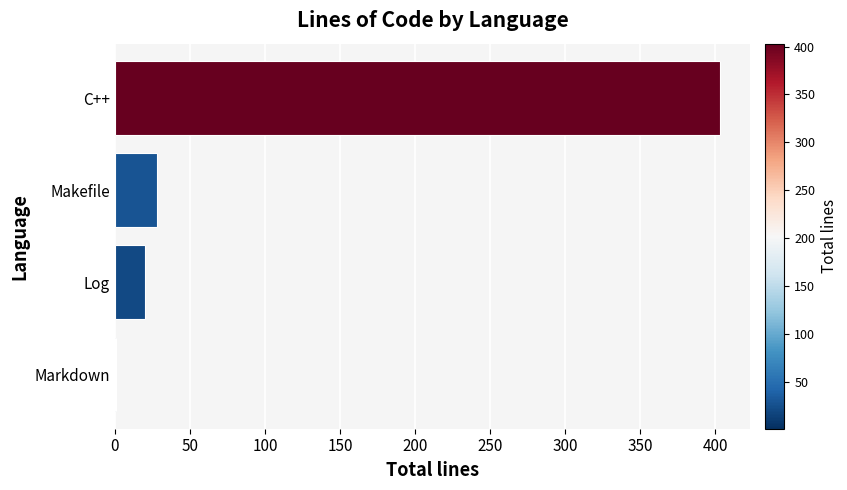

Is it true that the value at Makefile is 28?

True